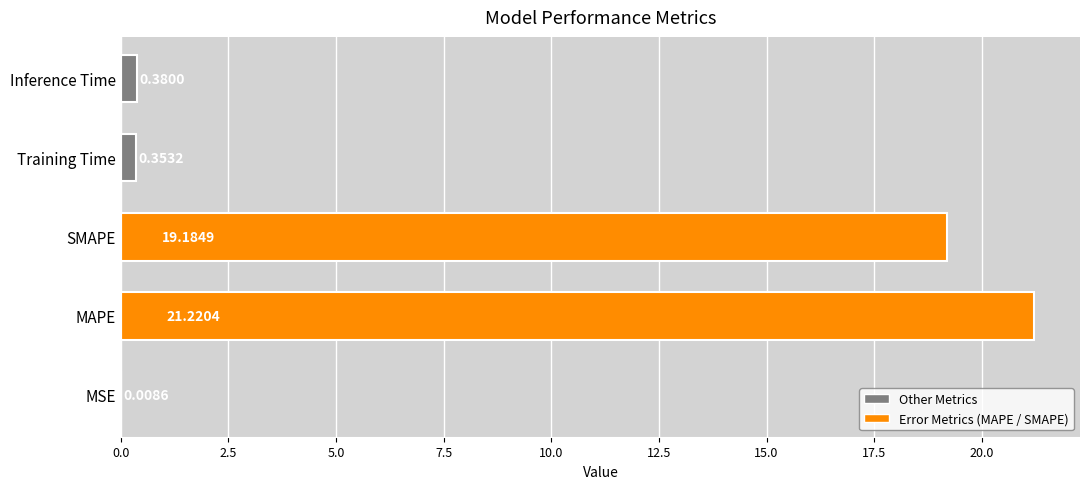

At which label is the value closest to 10?

SMAPE